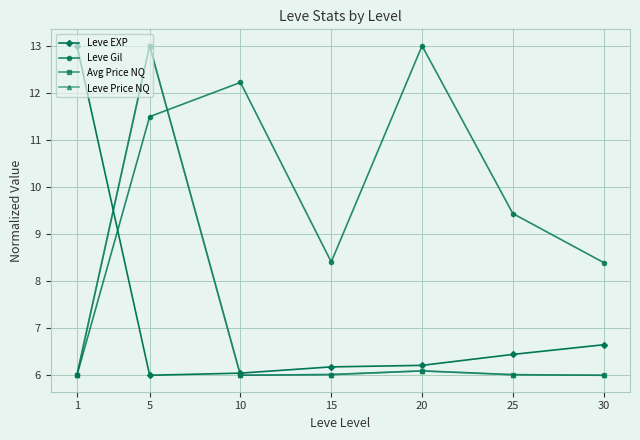

How many interior local peaks does the Leve Gil series have?

2